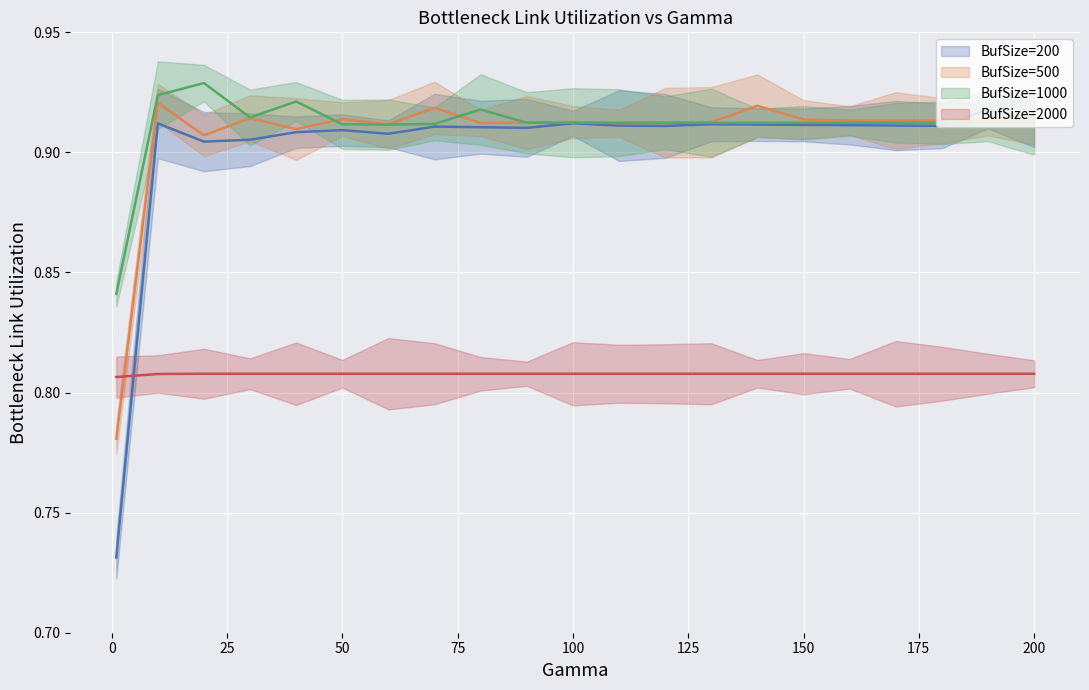

What is the sum of the BufSize=1000 values at 130 and 190?

1.8